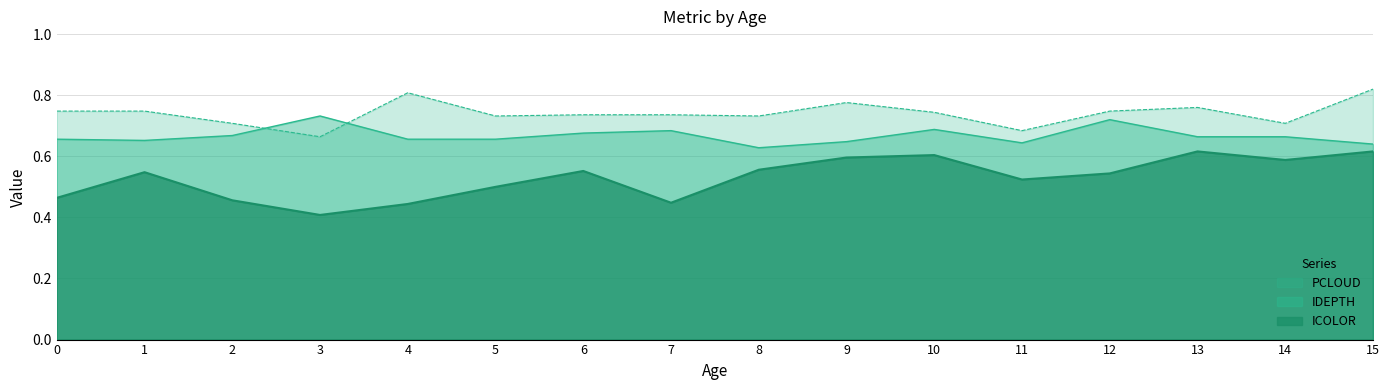

In IDEPTH, how many points are lower than both neighbors (excluding endpoints)?

4